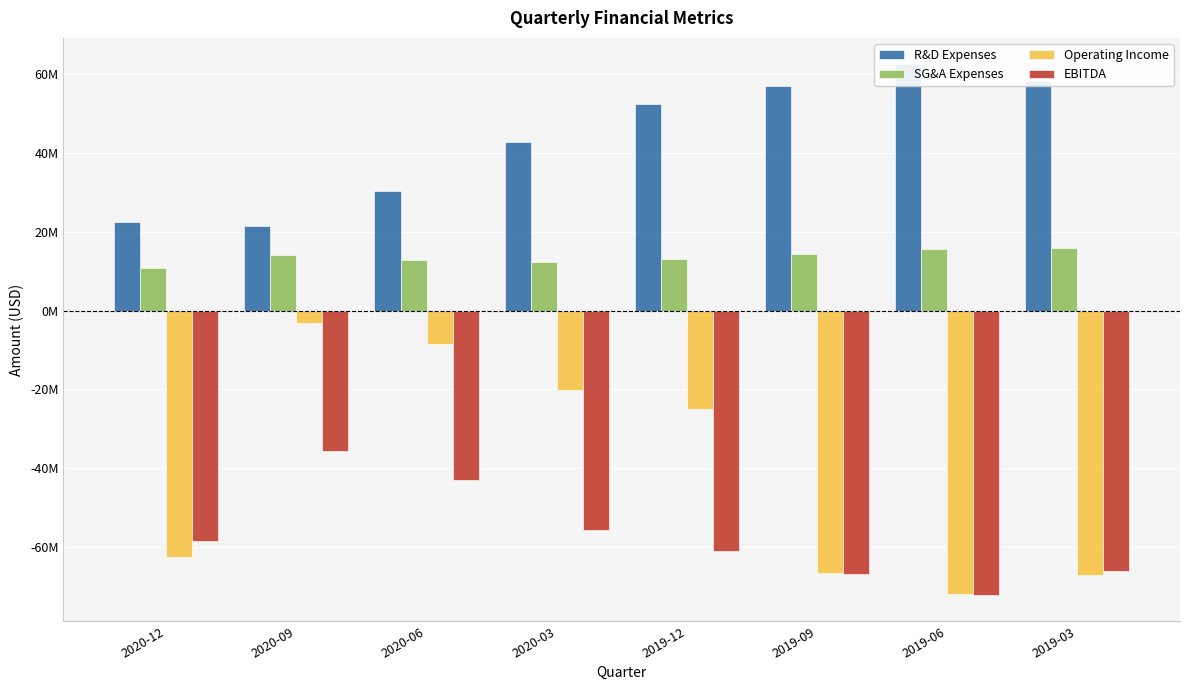

What is the greatest value displayed?

62381000